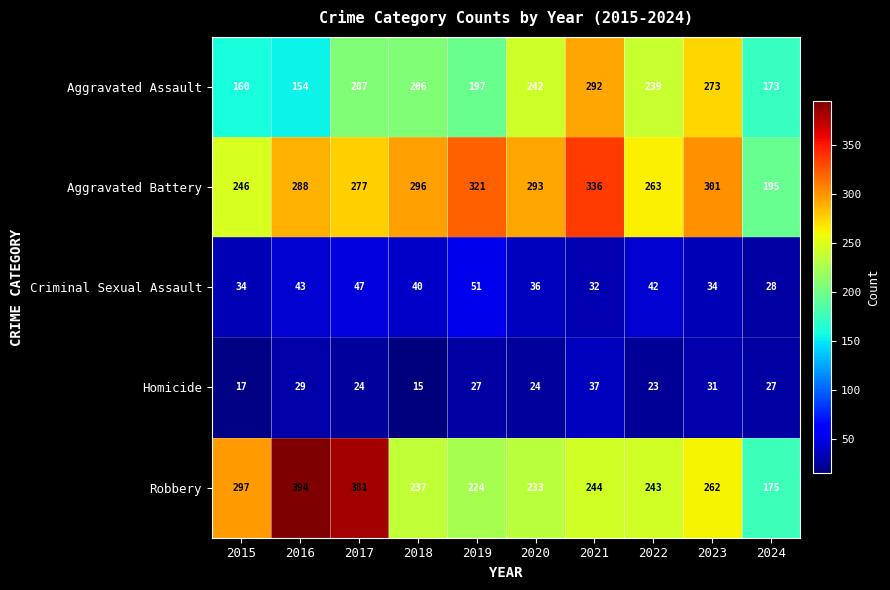

Rank the categories by Aggravated Battery value from lowest to highest.

2024, 2015, 2022, 2017, 2016, 2020, 2018, 2023, 2019, 2021